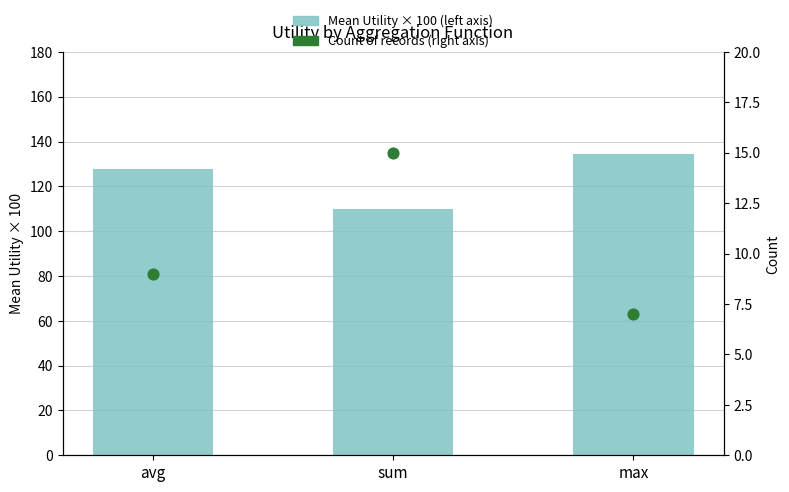

What is the total value across all series at avg?

136.6